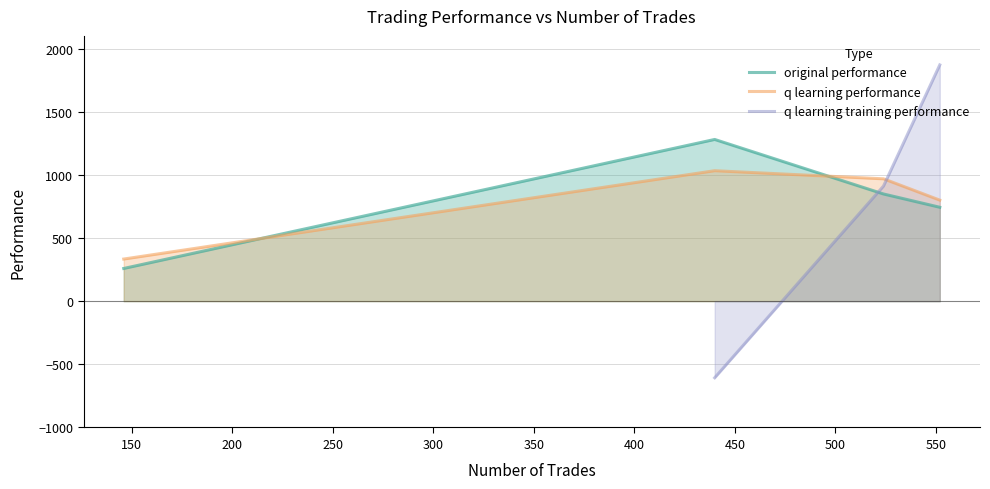

True or false: q learning training performance has more than 1 interior local peaks.

False